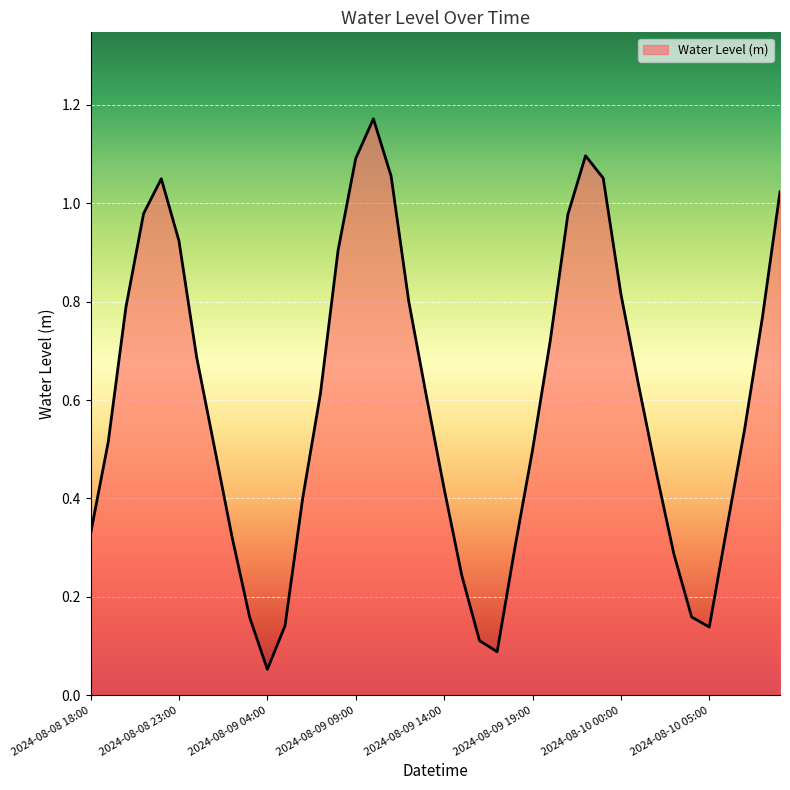

What is the greatest value displayed?

1.2